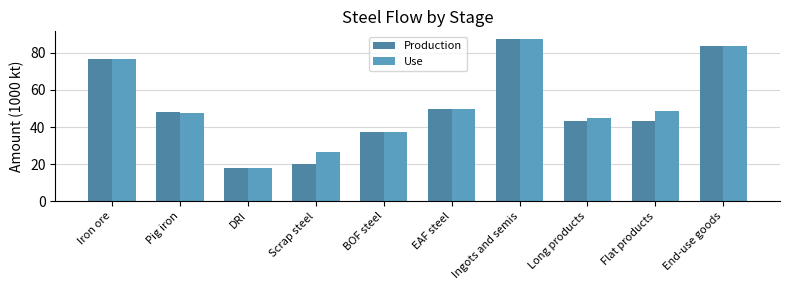

What position from the left is Pig iron?

2